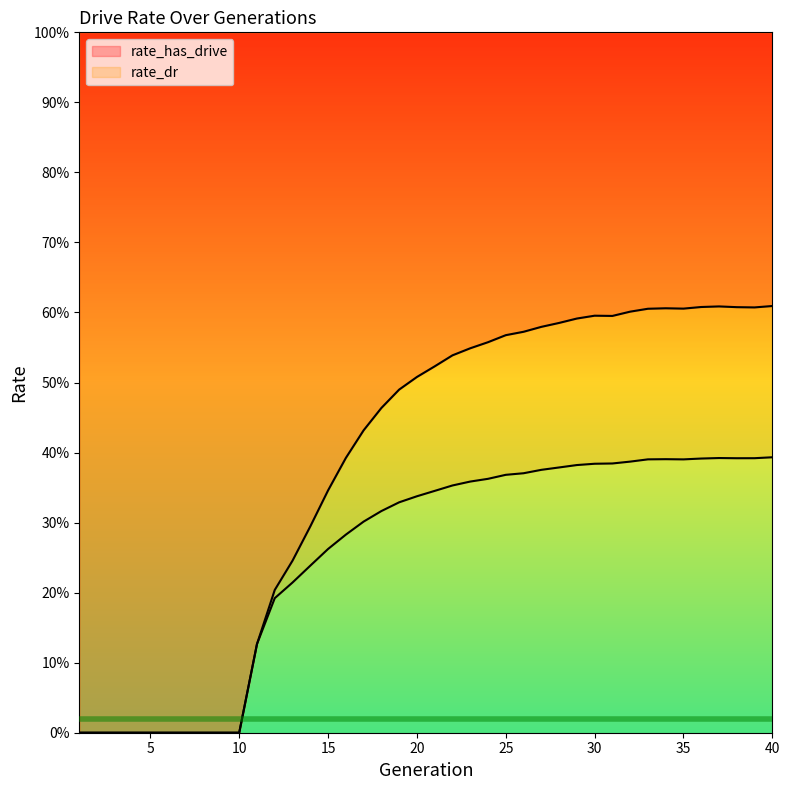

What is the sum of all rate_has_drive values?

15.2